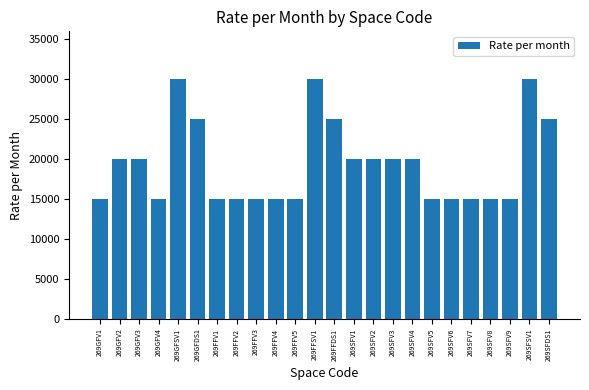

Read the value at 269GFDS1, to the nearest 10.

25000